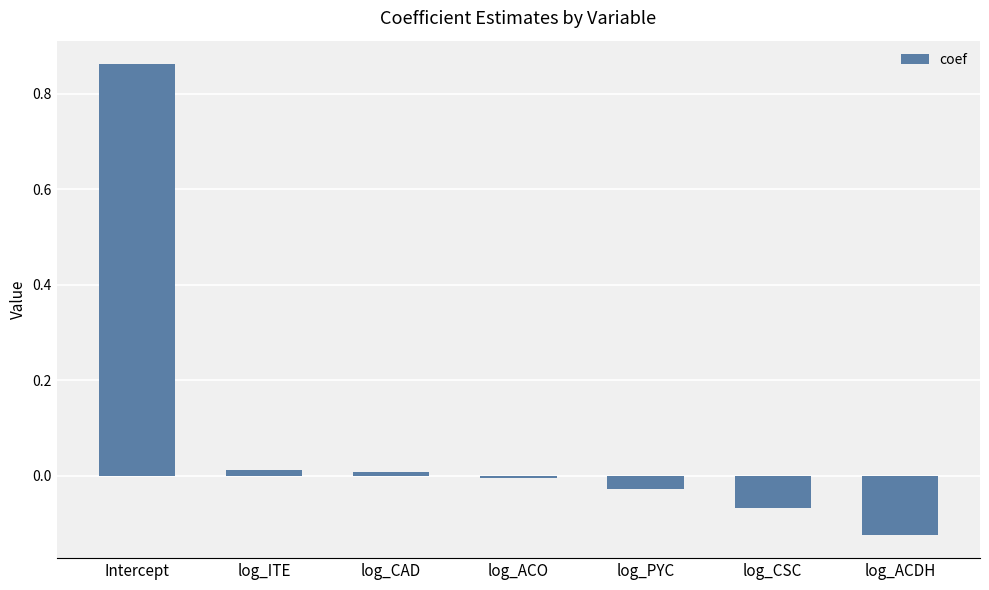

What position from the left is Intercept?

1